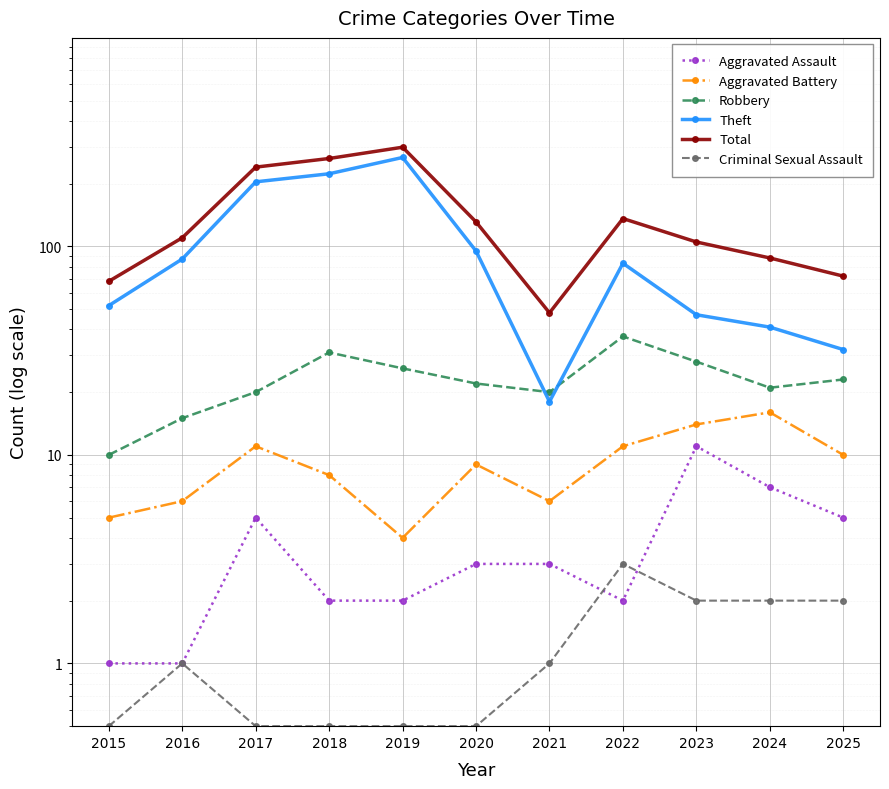

What is the average value of the Aggravated Assault series?

3.8